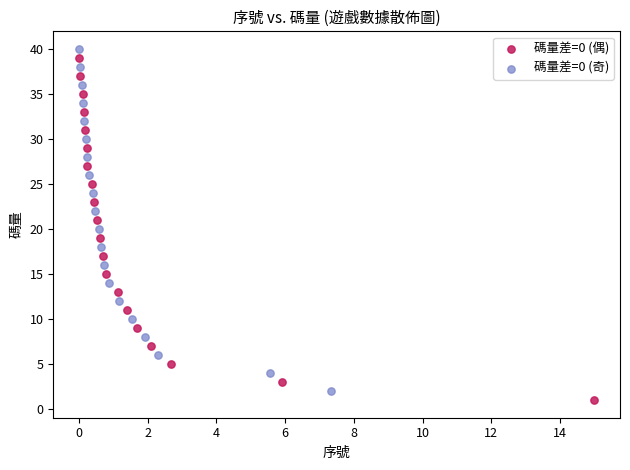

What are all the series names shown in the legend?

碼量差=0 (偶), 碼量差=0 (奇)